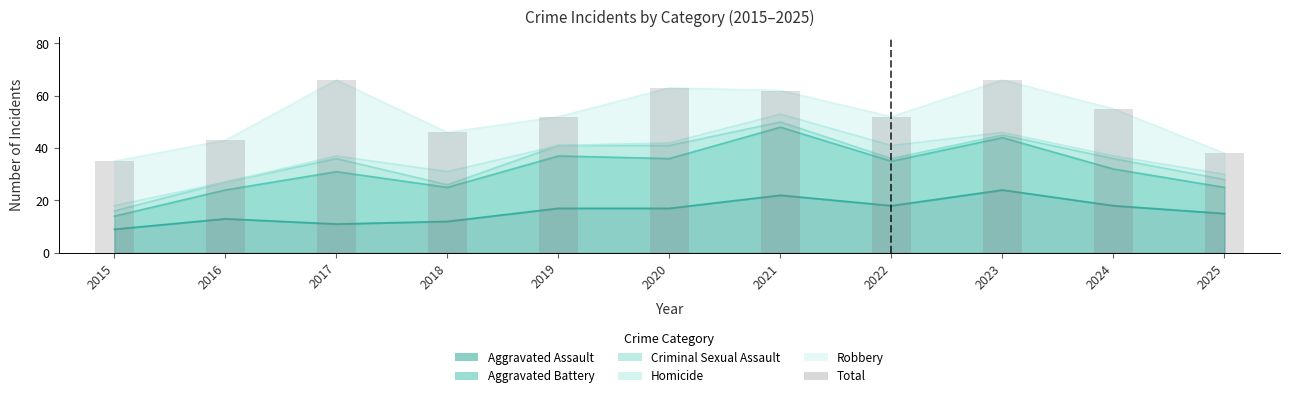

What is the value of the 5th bar from the left?

52